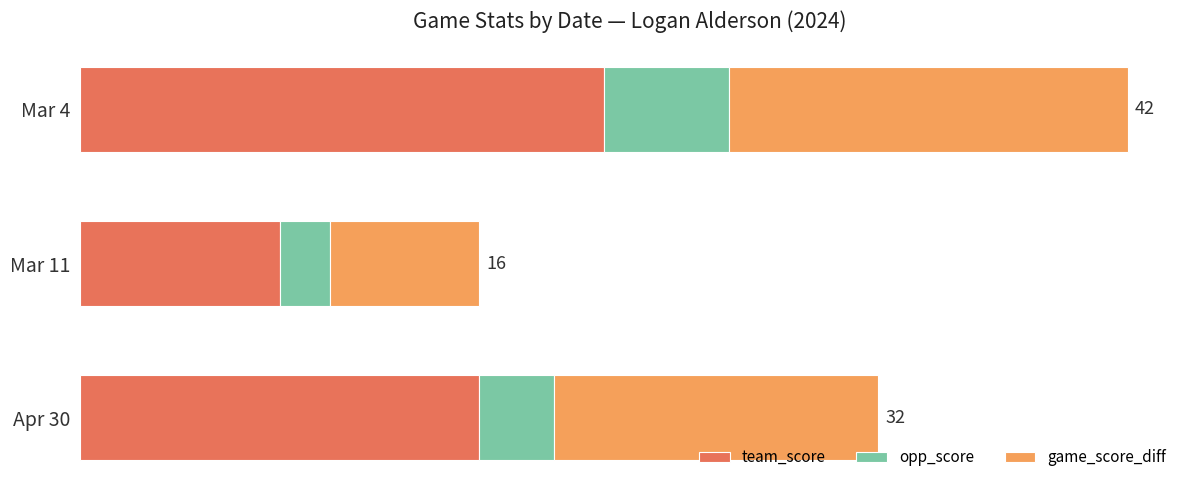

What is the sum of all opp_score values?

10